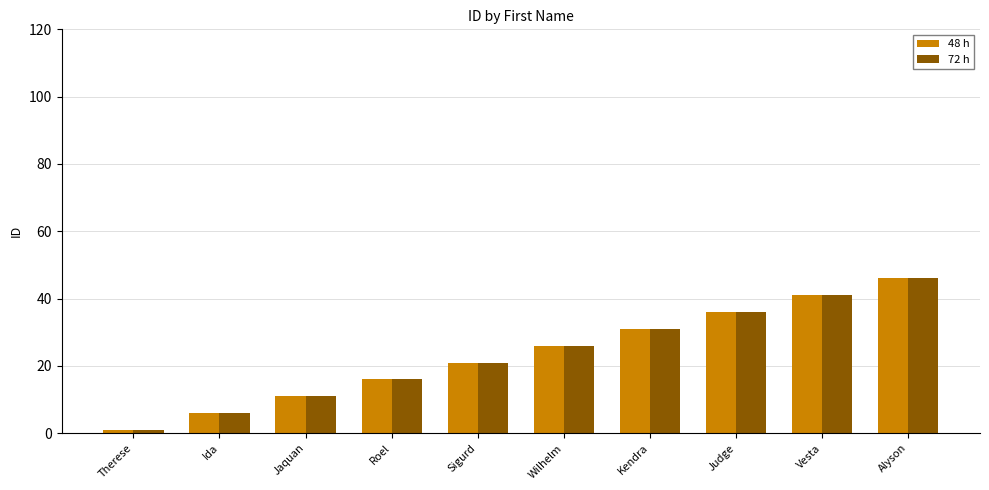

The 72 h series shows 21 at Sigurd. True or false?

True